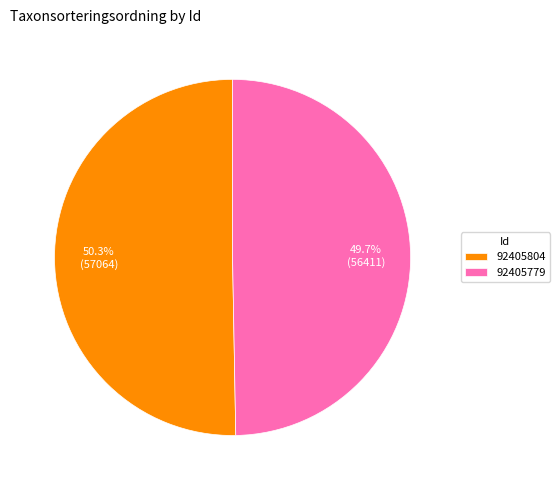

What is the smallest slice in the pie chart?

92405779